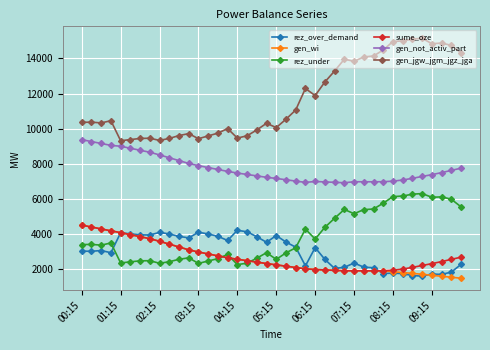

Which series has the widest spread of values?

gen_jgw_jgm_jgz_jga